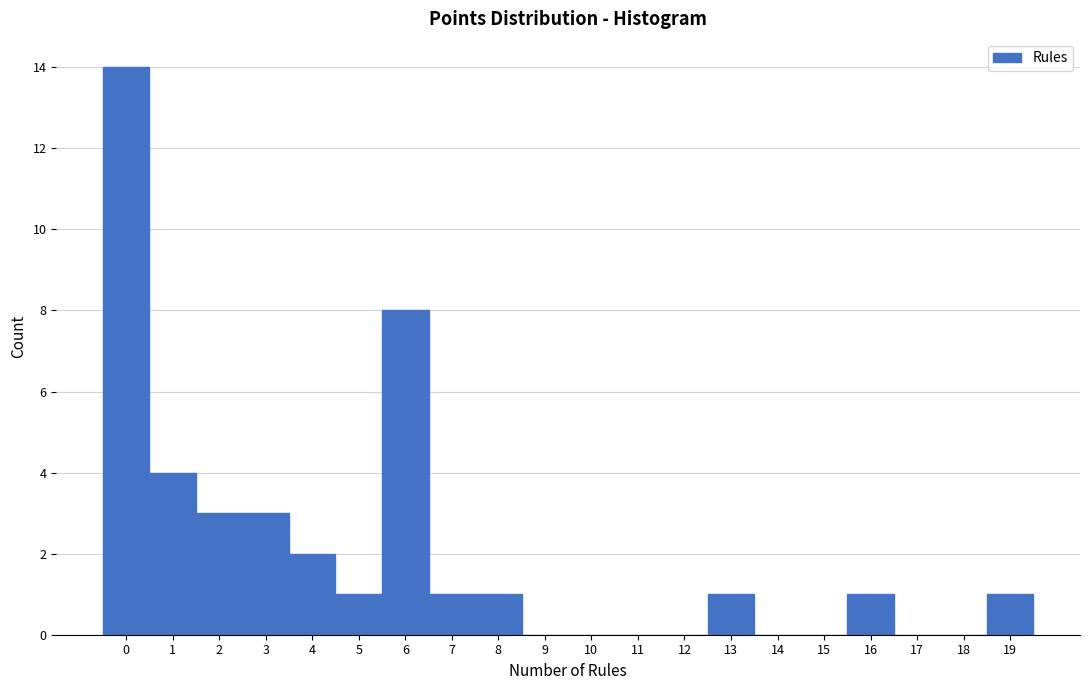

What is the height of the bar covering 7.5 to 8.5 on the x-axis? The values are not printed on the chart, so give them approximately, as read against the axis.

1